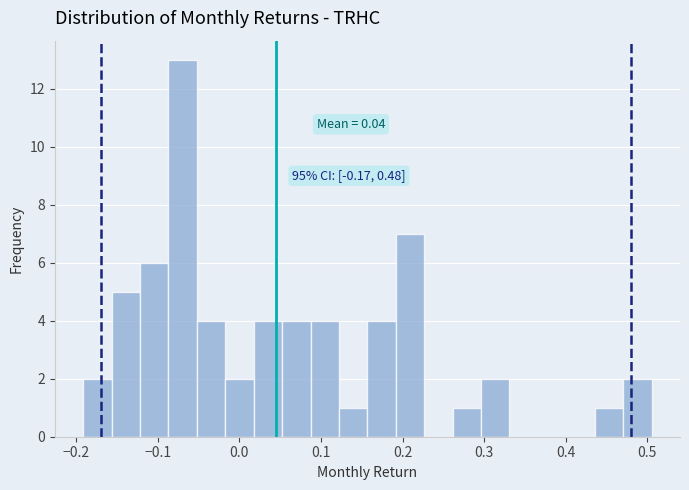

Around what value on the x-axis is the tallest bar? Give the approximate position of its centre, as read against the axis.

-0.07